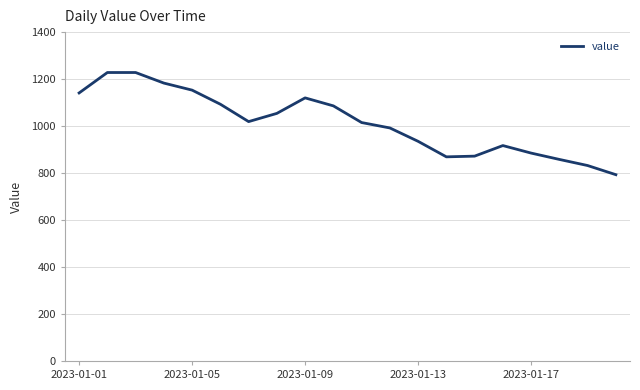

What is the difference between the maximum and minimum values?

435